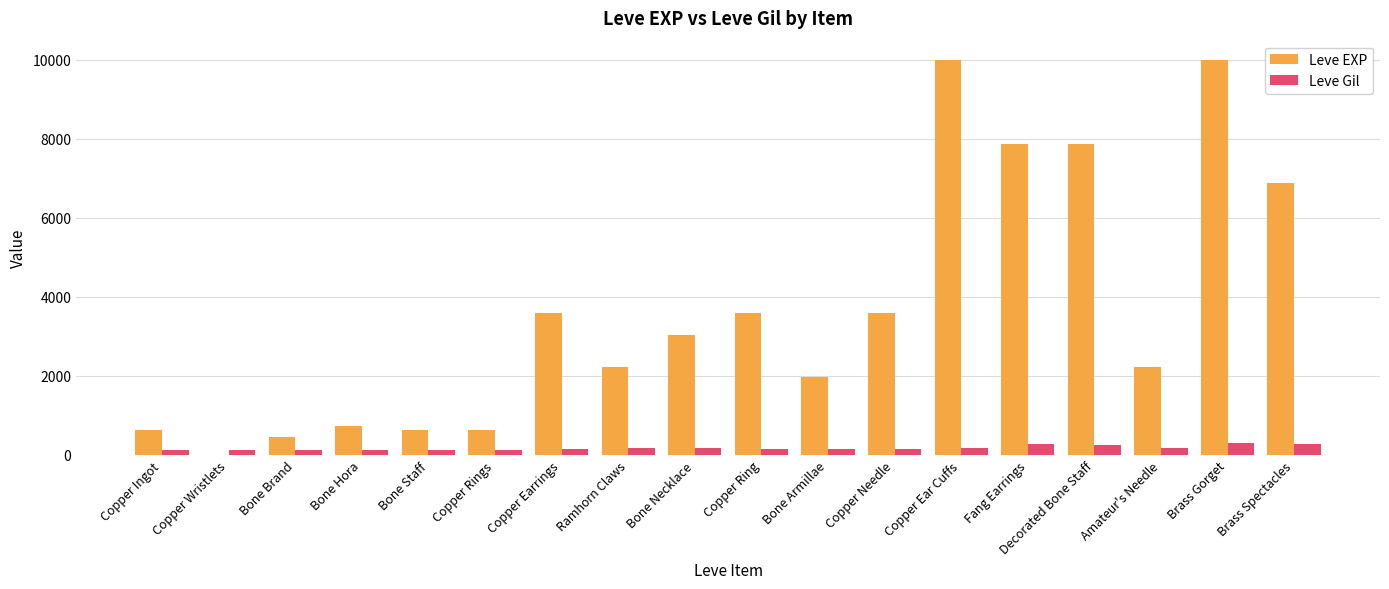

Is the value of Leve EXP at Decorated Bone Staff greater than the value of Leve Gil at Copper Wristlets?

Yes